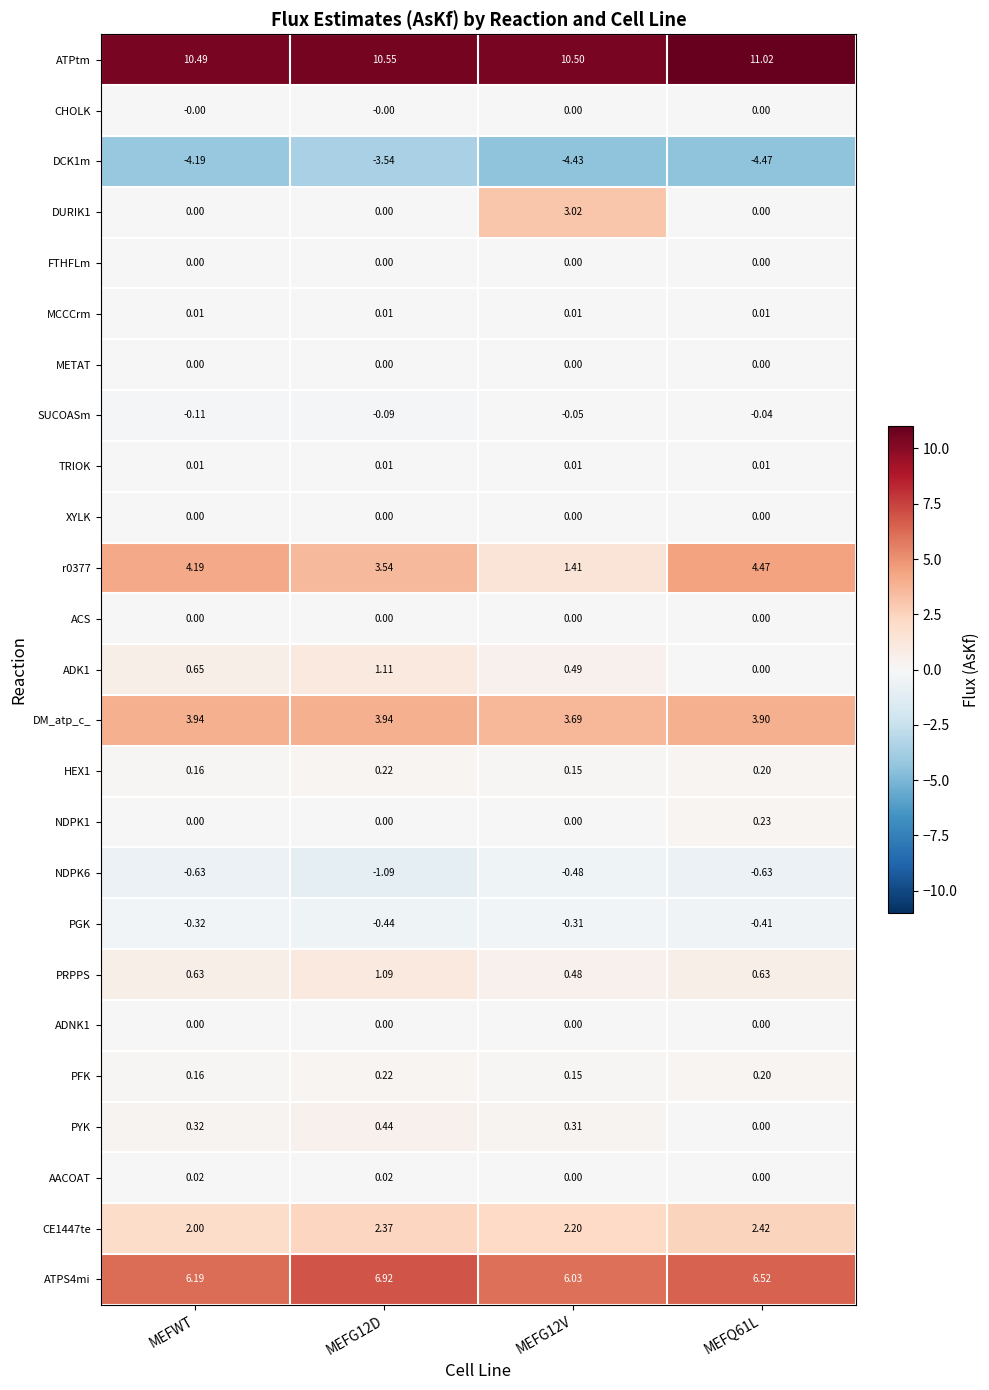

Between MEFG12D and MEFG12V, which series saw the biggest shift?

DURIK1